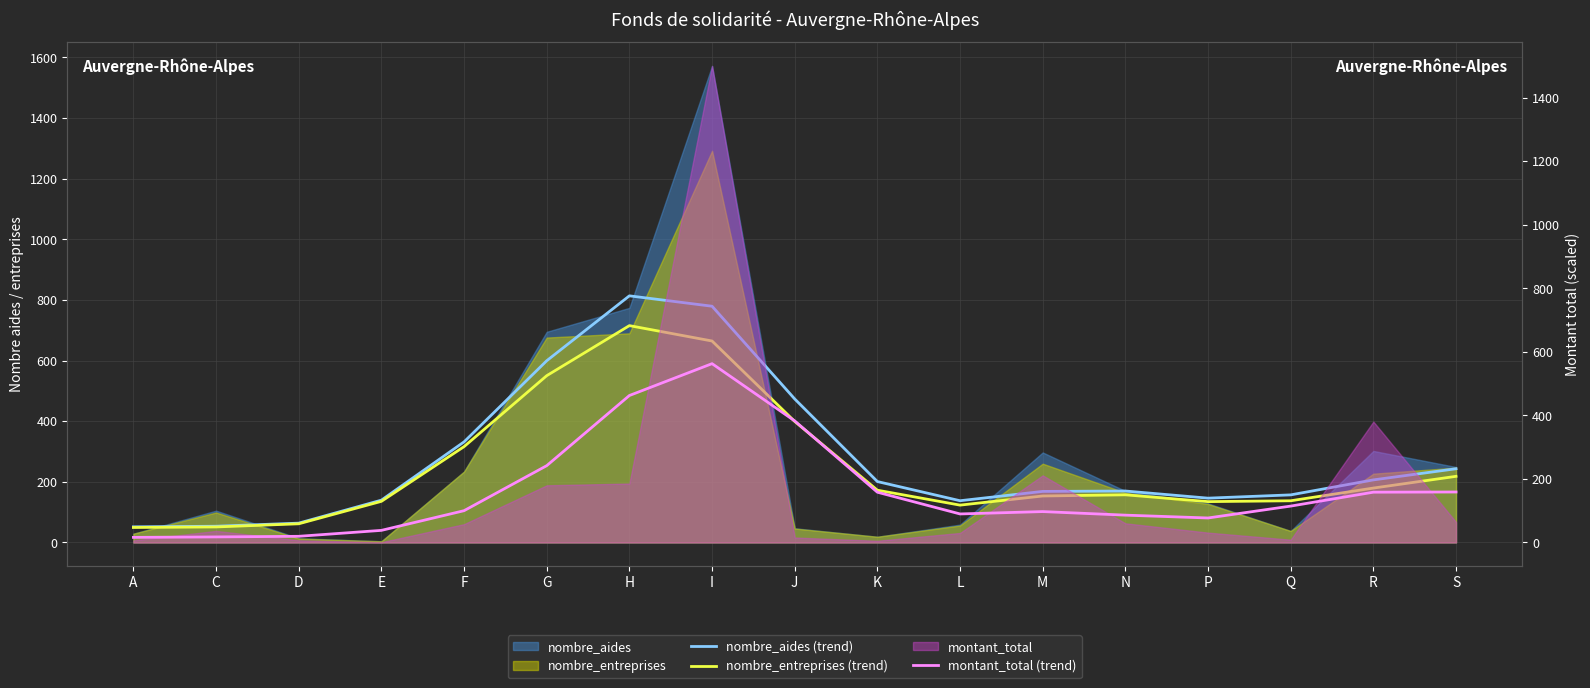

Reading right to left, extract all data points from this chart.

nombre_aides (trend): S=243.3	R=206.5	Q=157.1	P=146.3	N=169.8	M=168.5	L=137.8	K=201.0	J=473.5	I=779.4	H=813.6	G=599.6	F=331.9	E=139.7	D=63.9	C=53.7	A=51.6
nombre_entreprises (trend): S=218.2	R=179.5	Q=137.6	P=134.8	N=157.3	M=153.5	L=123.3	K=172.5	J=399.3	I=664.6	H=715.4	G=550.3	F=316.2	E=135.8	D=61.7	C=51.3	A=49.6
montant_total (trend): S=158.9	R=158.4	Q=114.6	P=77.2	N=86.1	M=97.3	L=89.9	K=158.3	J=382.6	I=562.9	H=462.7	G=241.8	F=100.1	E=38.2	D=19.5	C=17.6	A=16.1